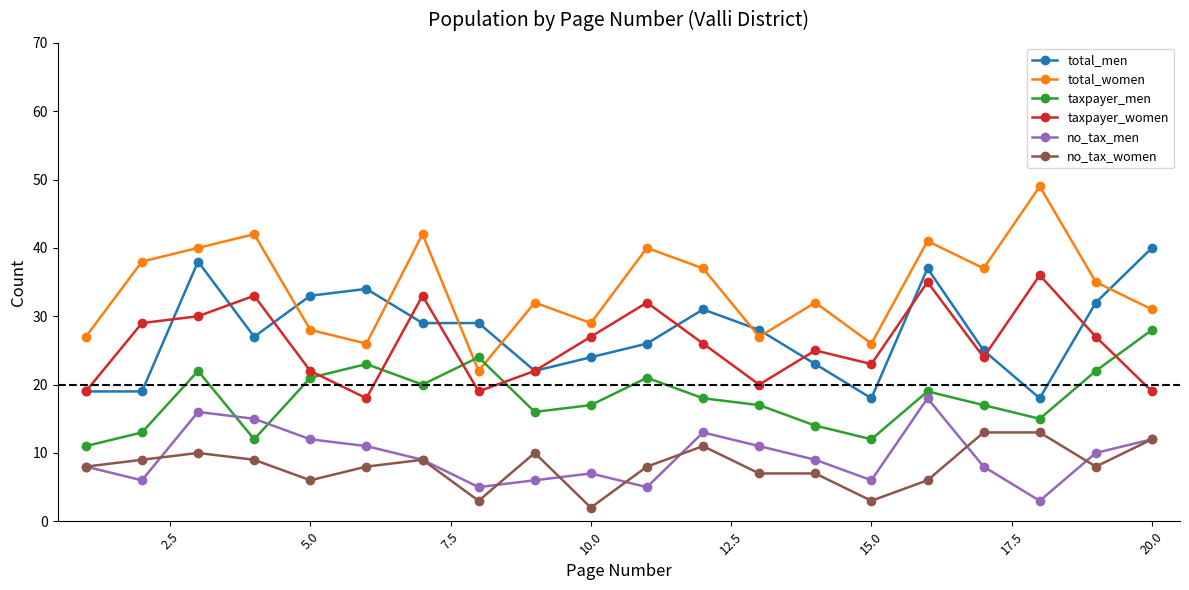

What is the highest value of the no_tax_women series?

13